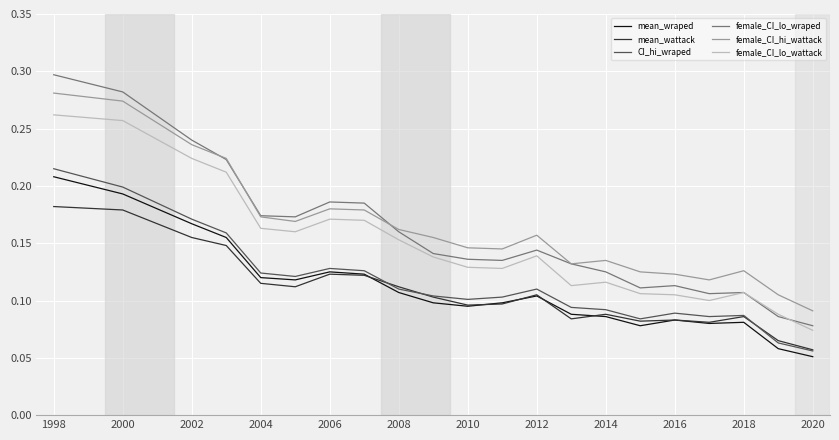

Which series has the largest range (max minus min)?

female_CI_lo_wraped